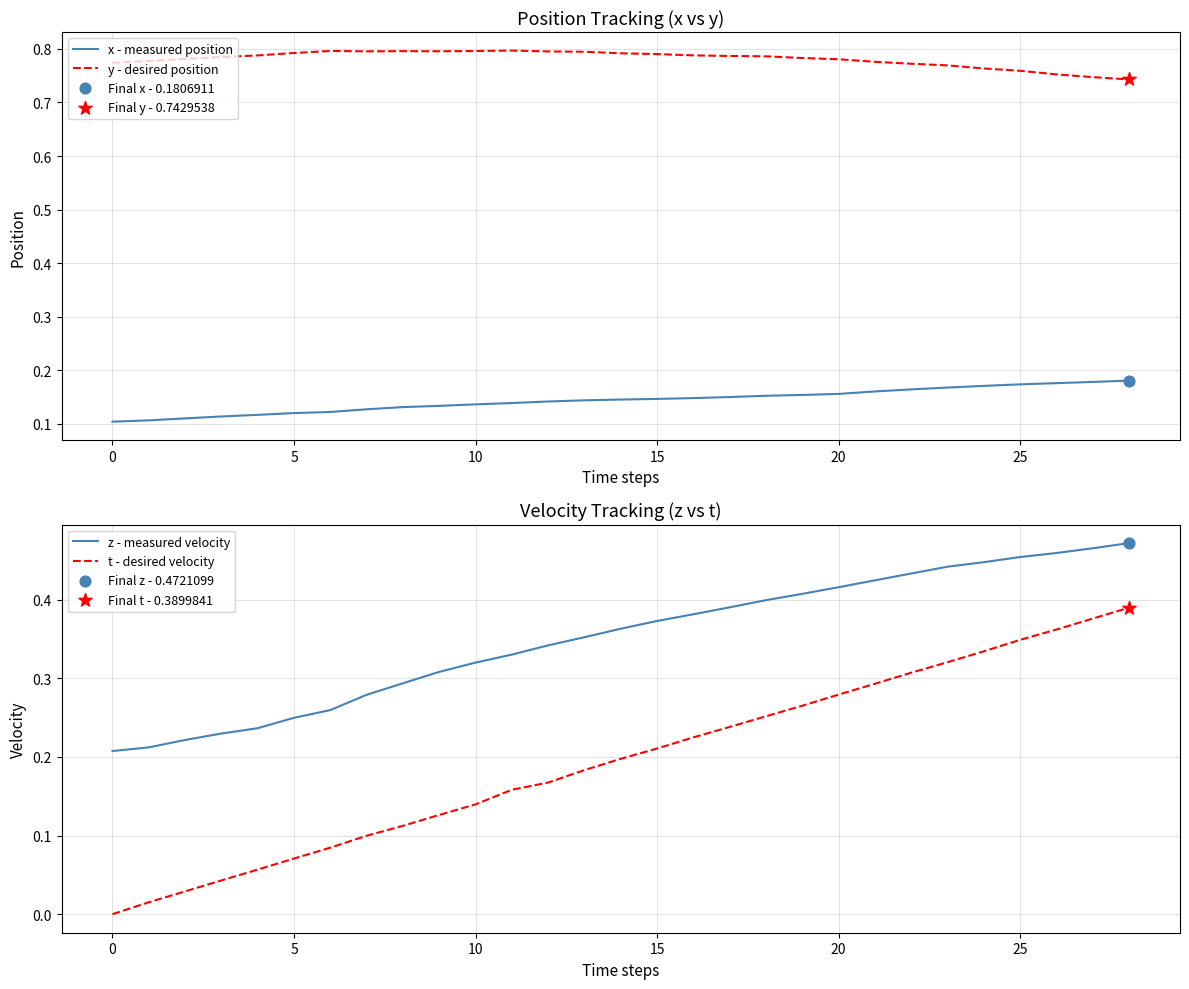

Which series has the largest total across all categories?

y - desired position